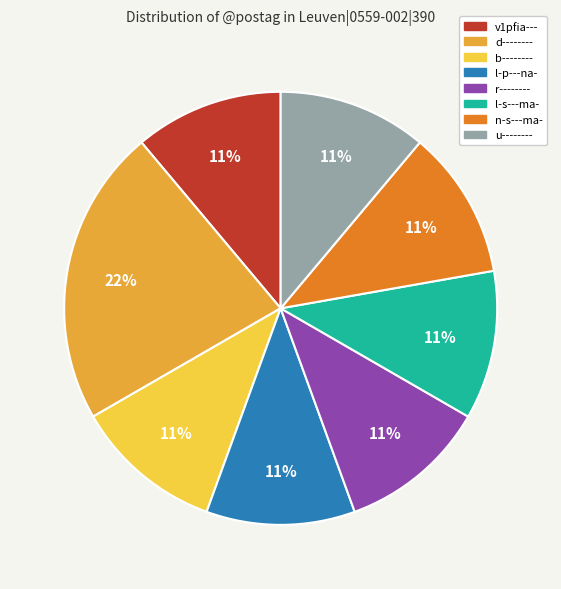

To the nearest percent, what is the difference between the largest and smallest slice percentages?

11%